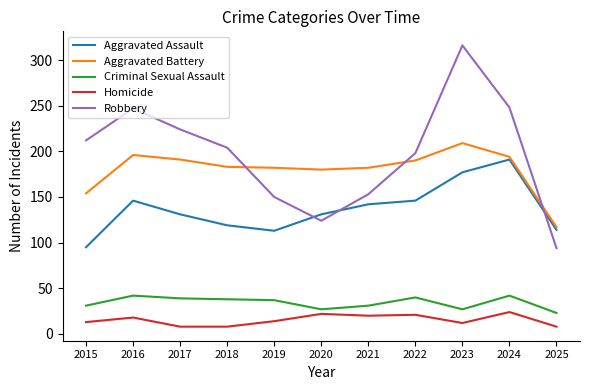

Is the value of Aggravated Assault at 2021 greater than the value of Homicide at 2024?

Yes